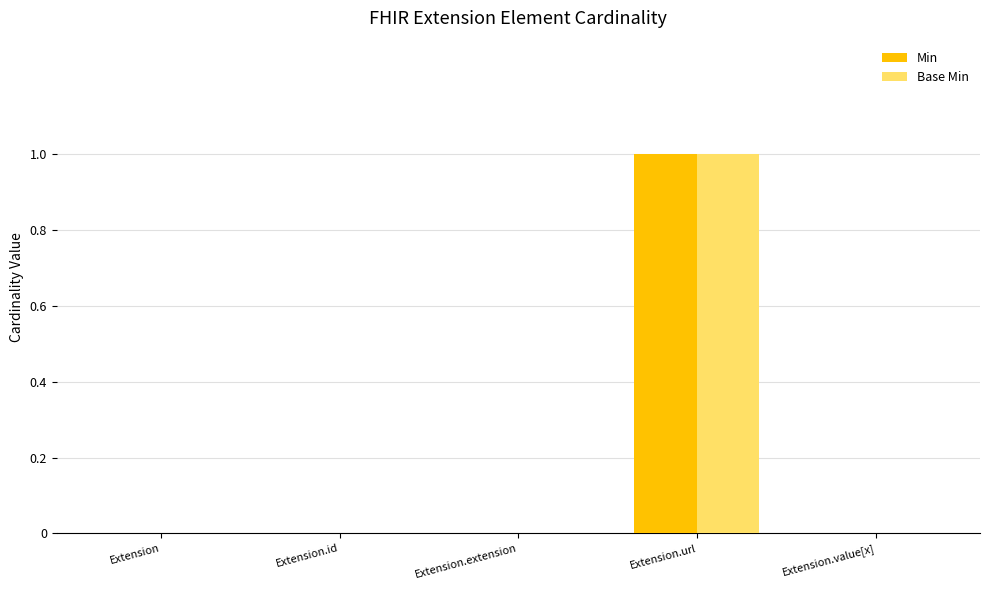

True or false: Base Min has a value of 1 at Extension.id.

False